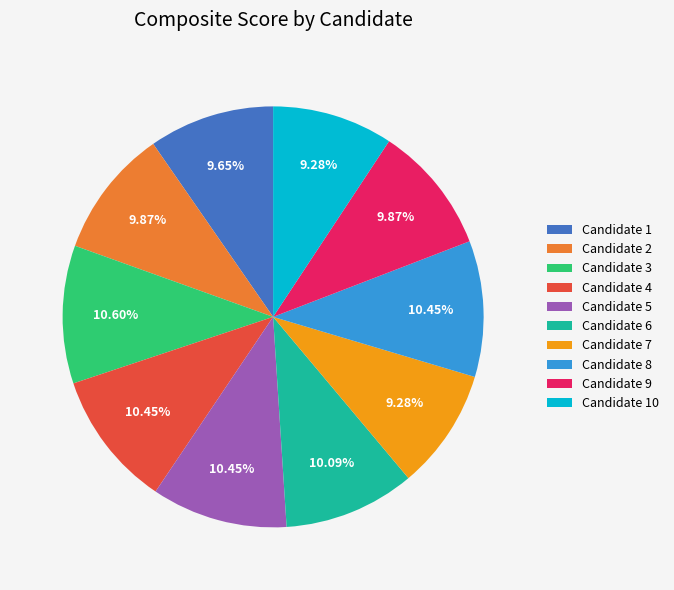

How many segments does this pie chart have?

10